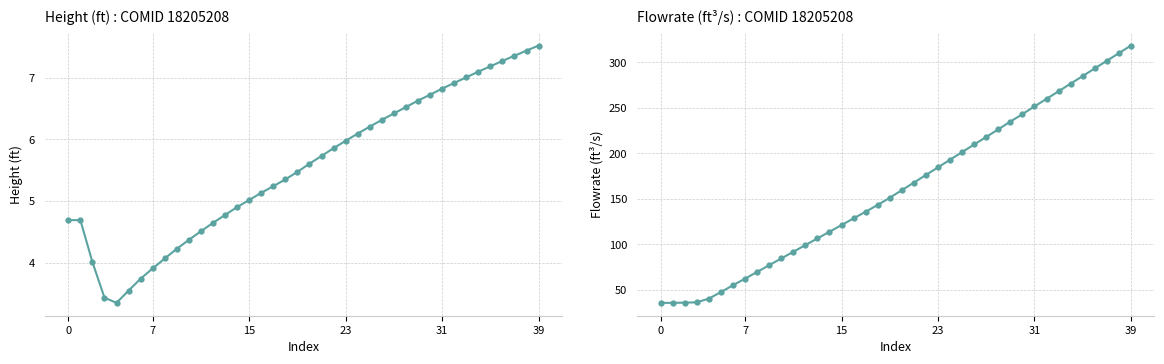

True or false: Height(ft) has more than 2 interior local peaks.

False